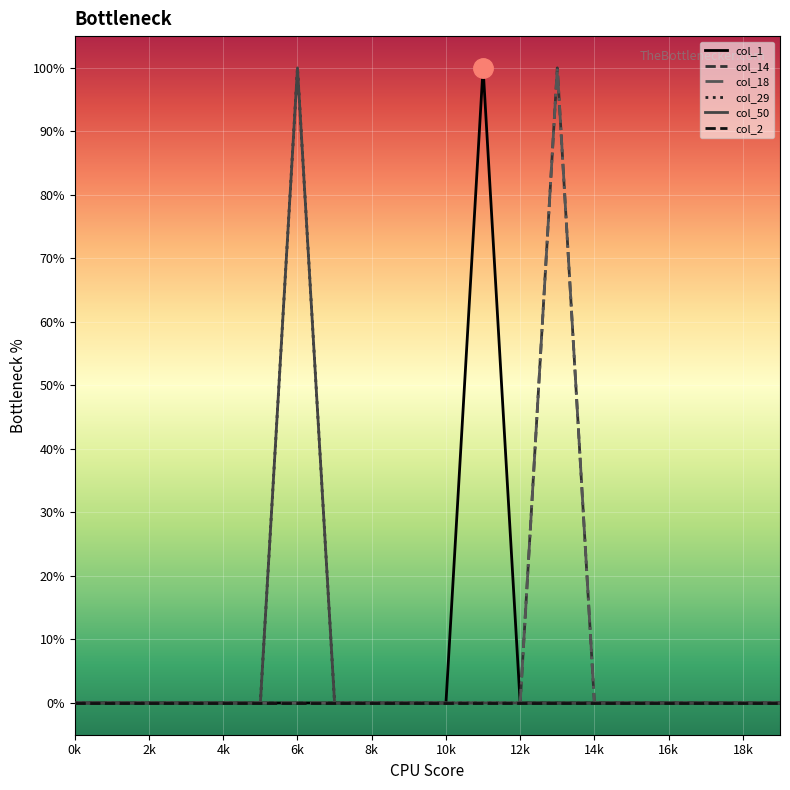

Which series has the largest total across all categories?

col_1